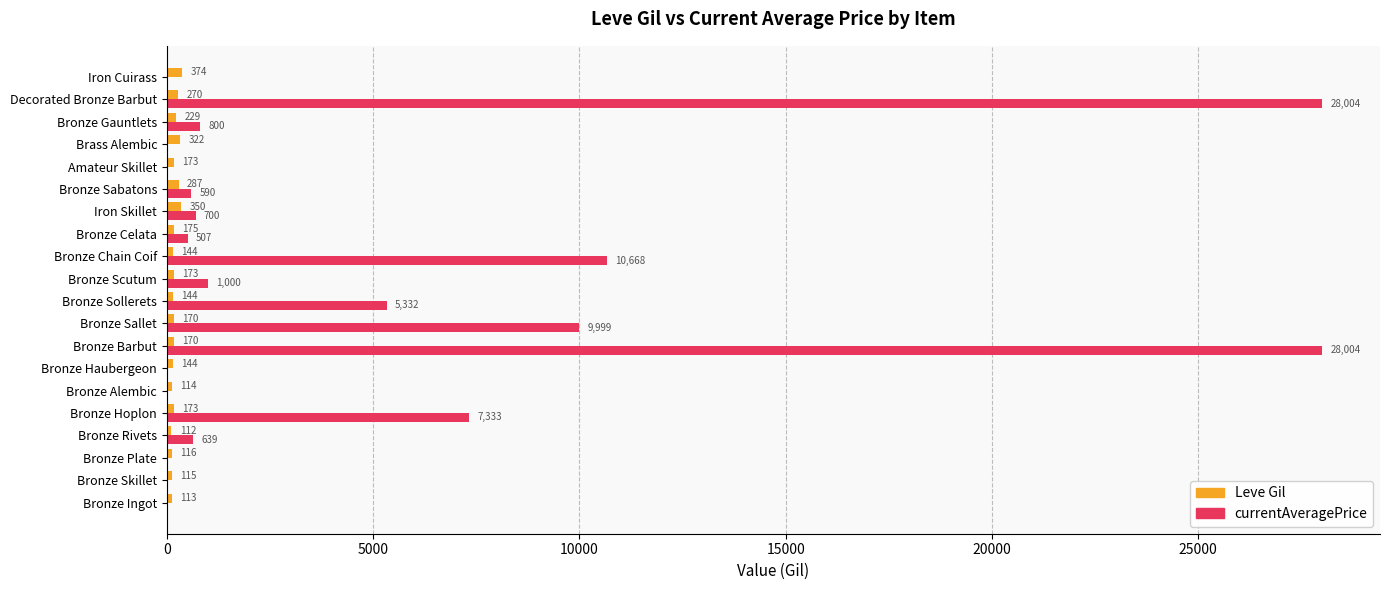

What is the average value of the Leve Gil series?

193